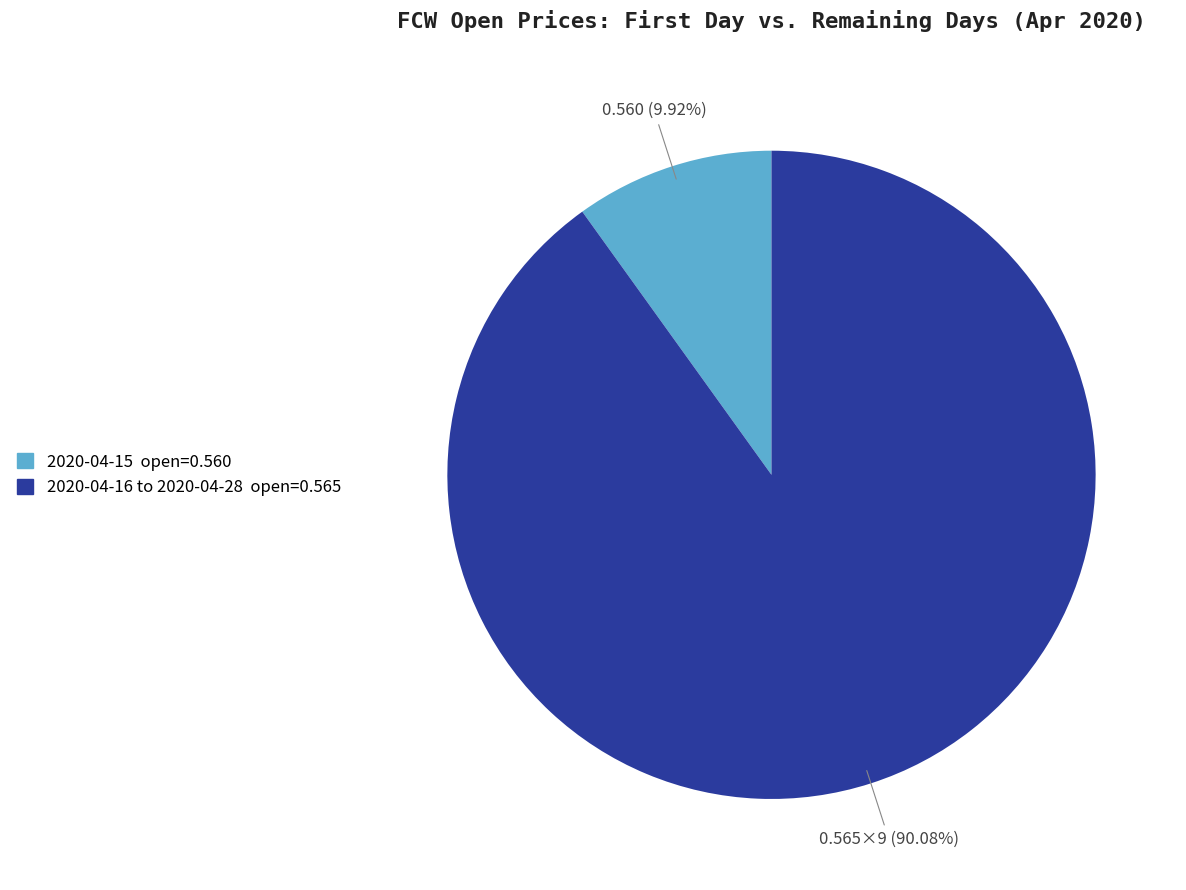

How many segments does this pie chart have?

2